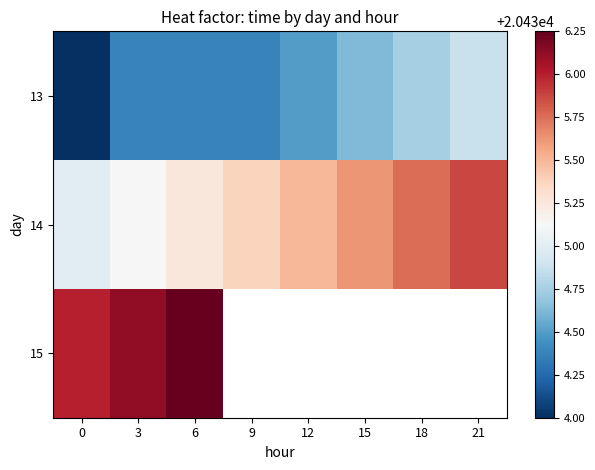

Is it true that 15 equals 20436.2 at 6?

True